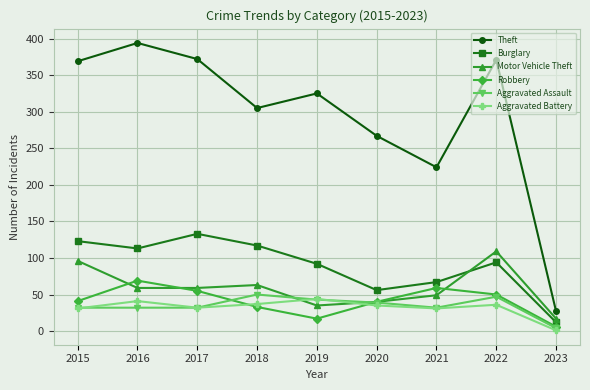

What are all the series names shown in the legend?

Theft, Burglary, Motor Vehicle Theft, Robbery, Aggravated Assault, Aggravated Battery